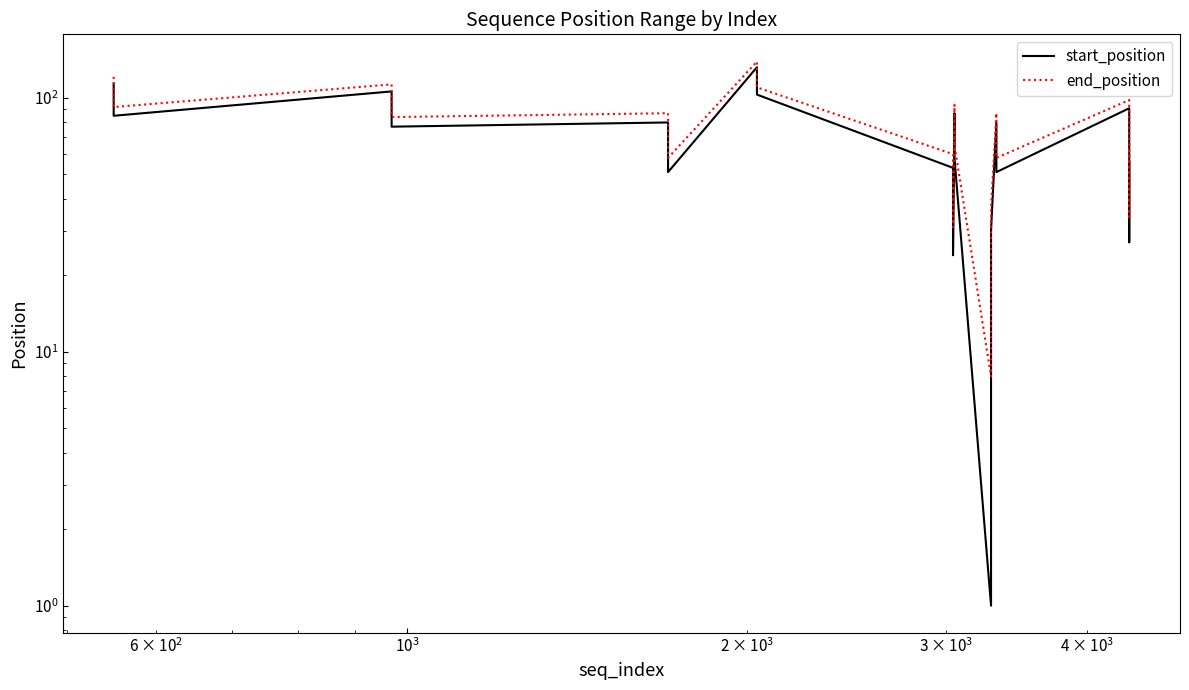

Does the chart display data point markers on the line(s)?

No